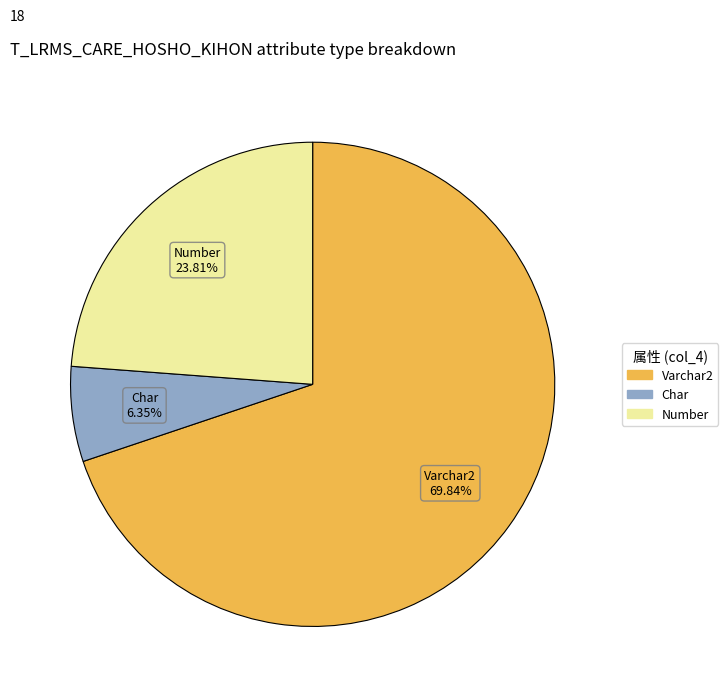

Which slice is the smallest?

Char